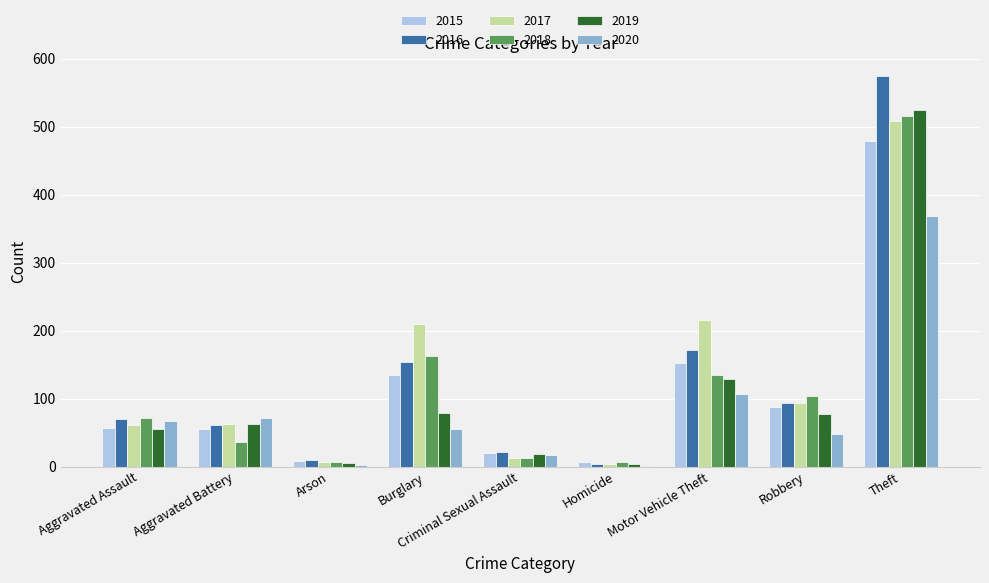

What is the approximate value of 2020 at Arson?

2